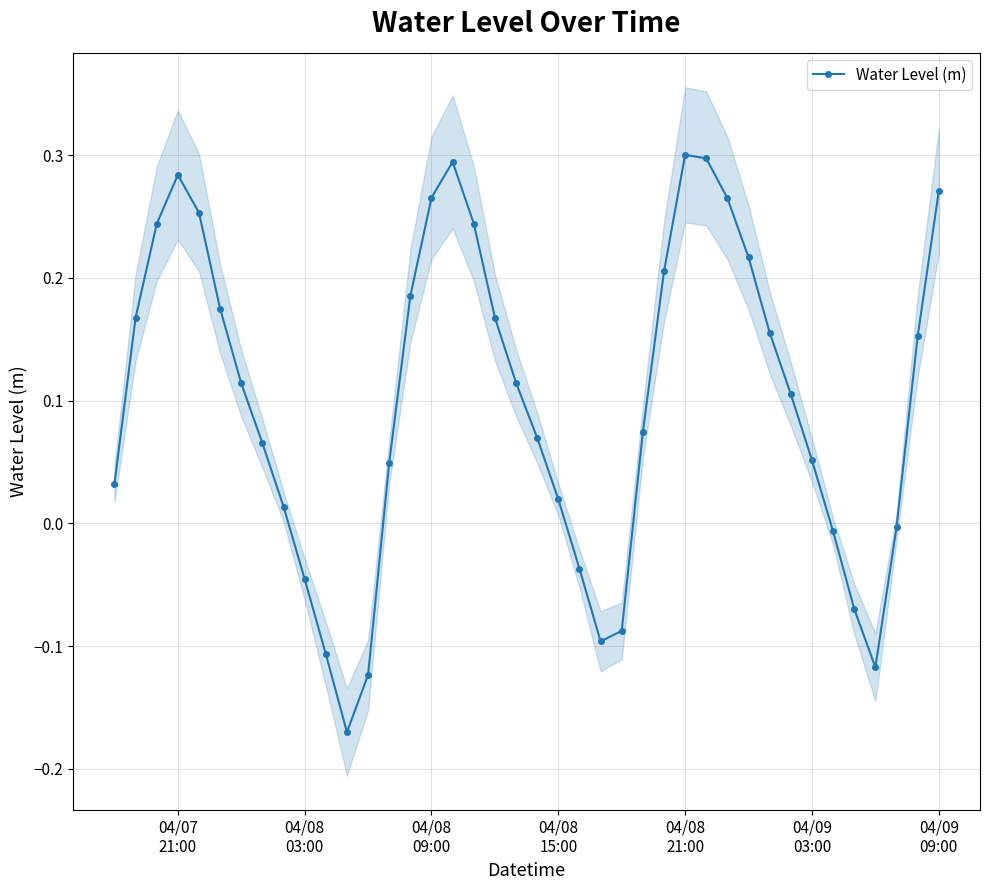

How many interior local peaks does the Water Level (m) series have?

3